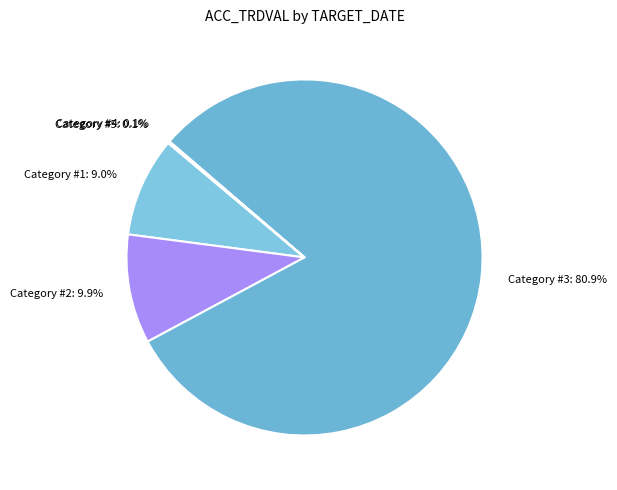

How many segments does this pie chart have?

5